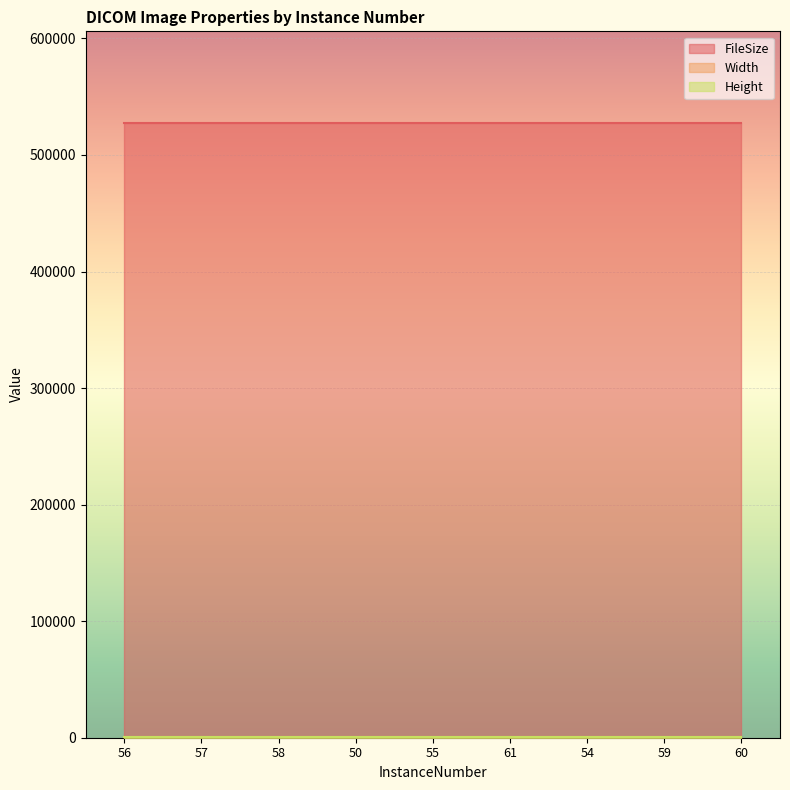

The Width series shows 512 at 56. True or false?

True